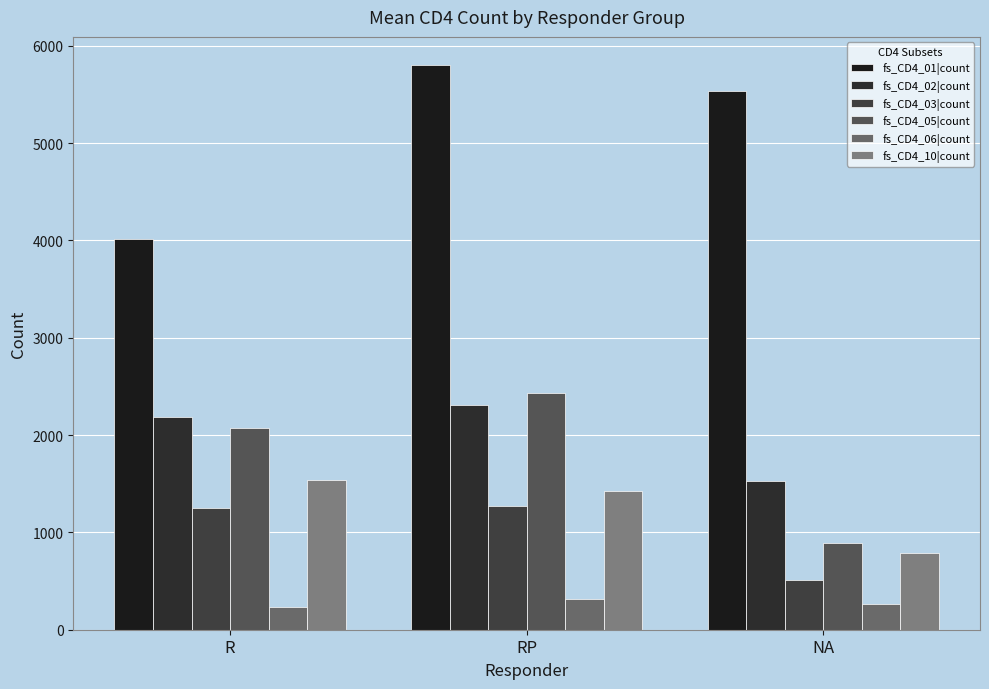

True or false: fs_CD4_10|count has a value of 585.0 at RP.

False